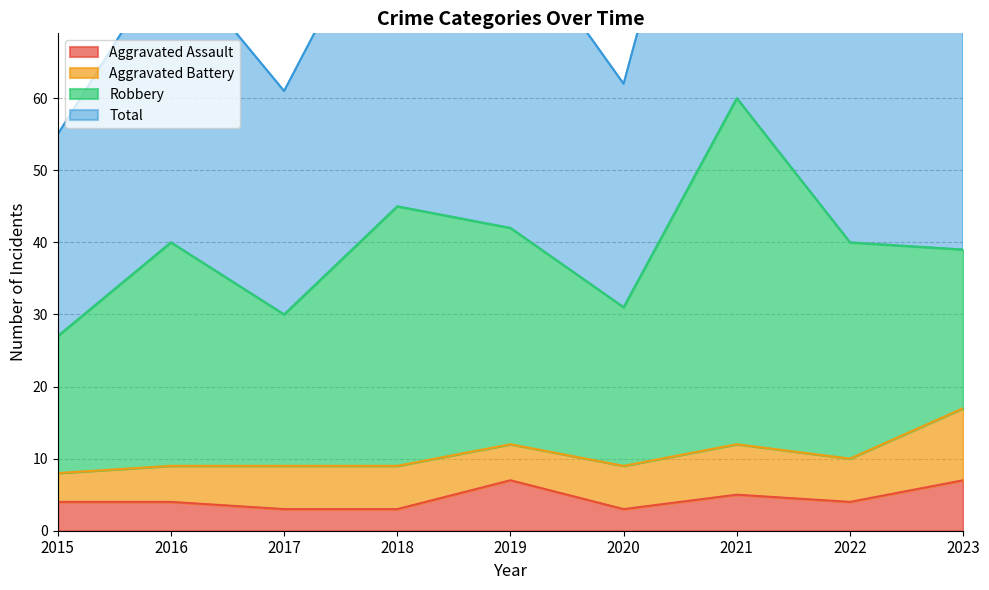

How many Aggravated Assault values are between 3 and 5?

7